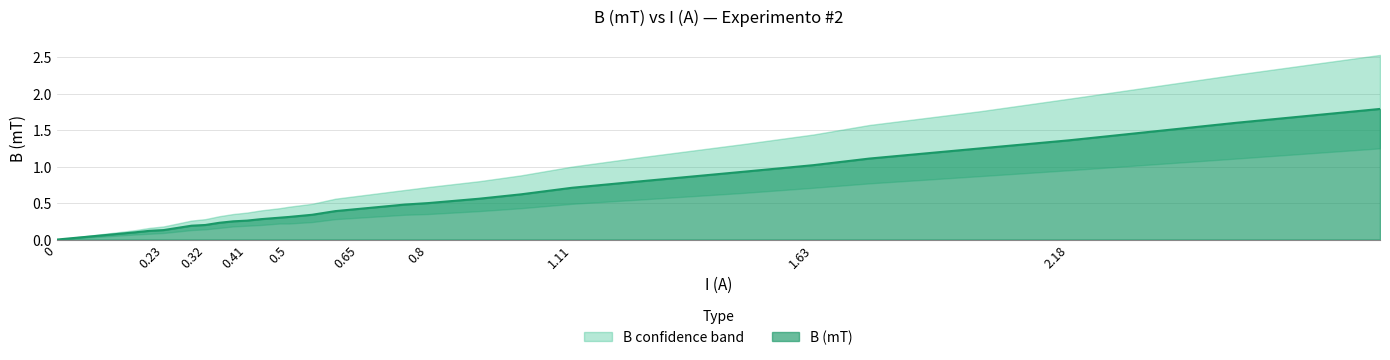

What is the sum of the B (mT) values at 1.75 and 0.91?

1.7